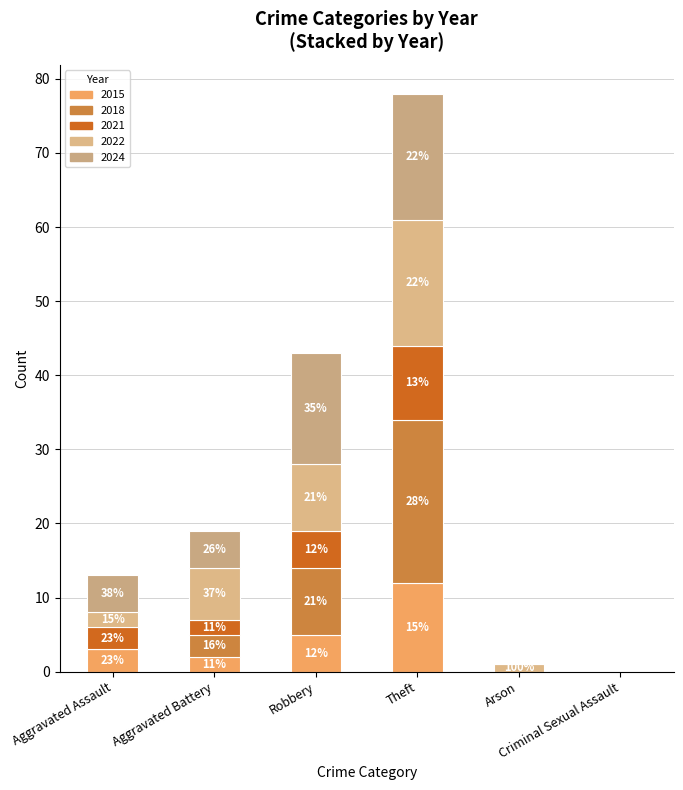

What is the sum of all 2022 values?

36